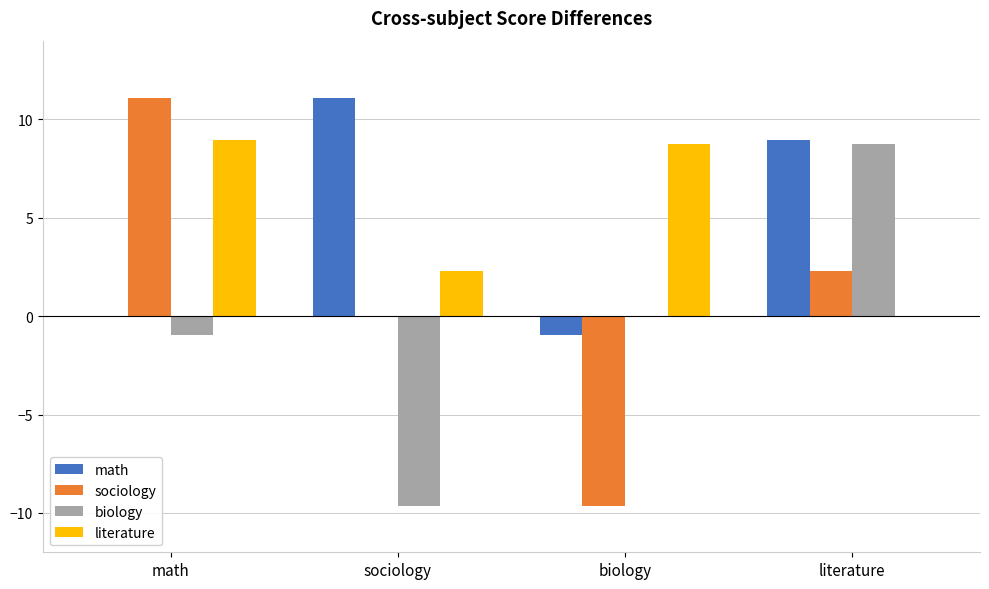

What is the maximum value shown in the chart?

11.1